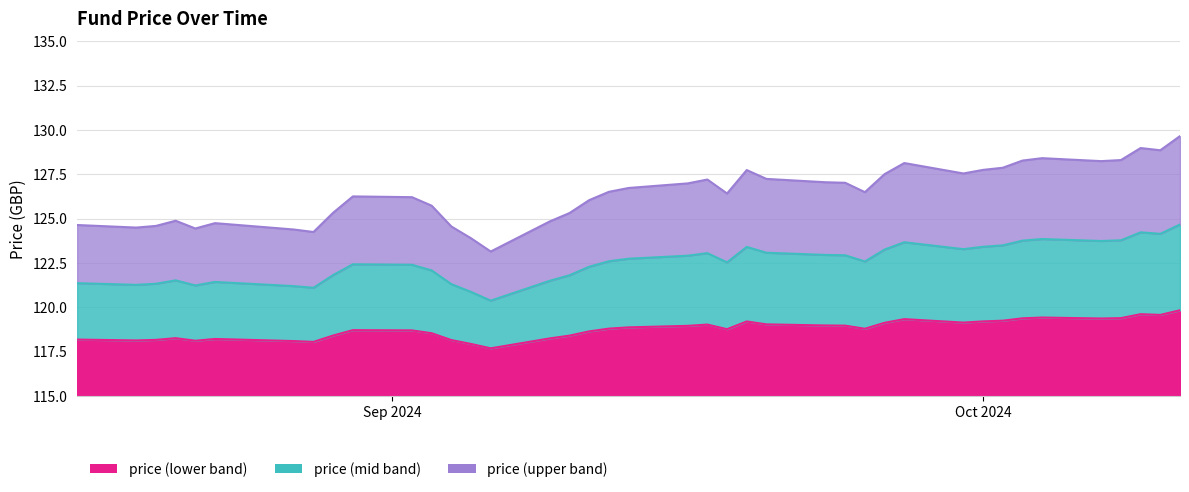

Is it true that the value at 2024-09-30 is 127.6?

True